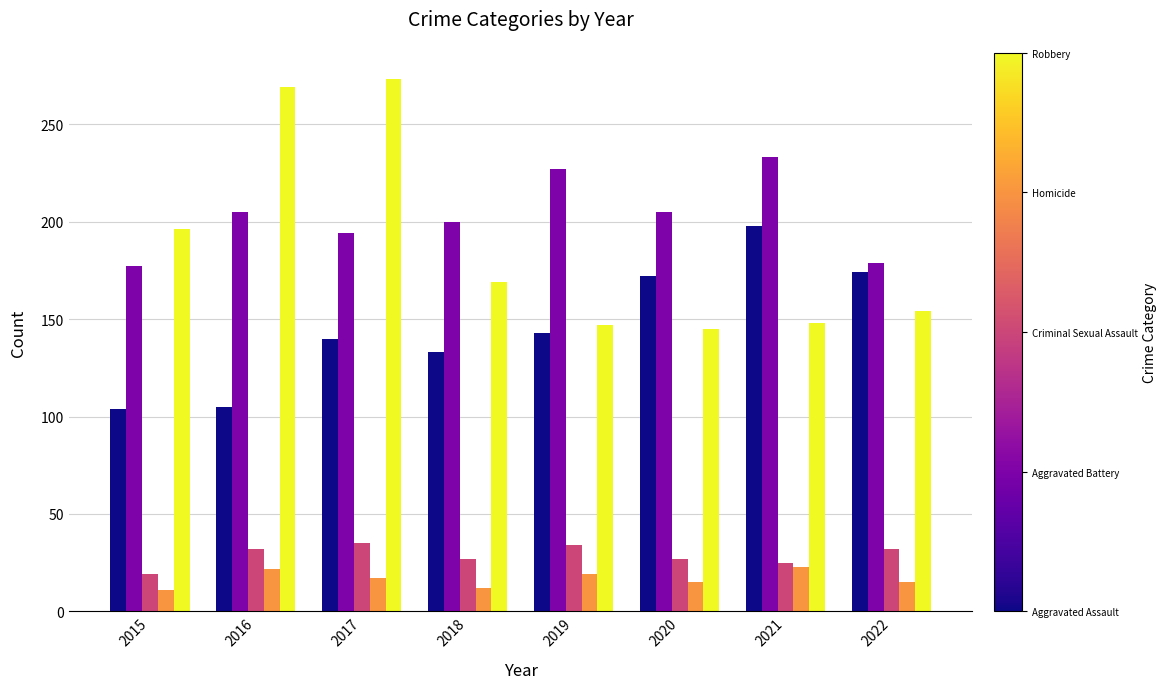

Are the bars grouped side by side (vs. stacked)?

Yes